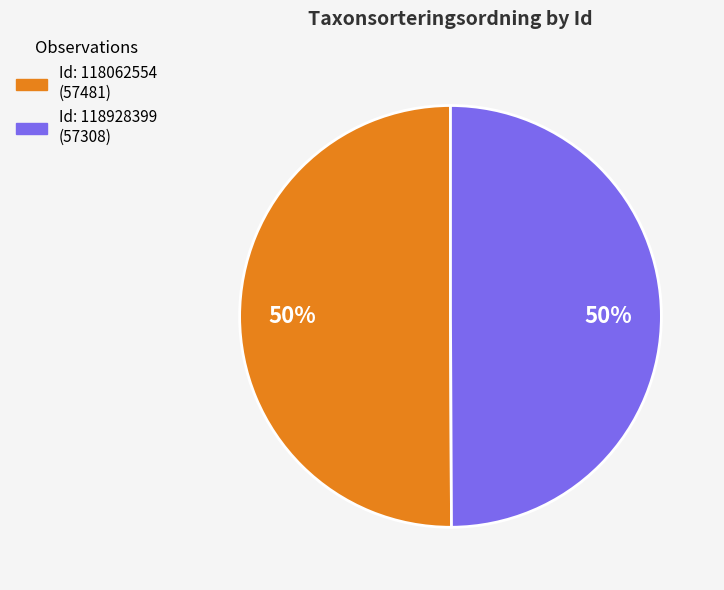

To the nearest percent, what is the average slice percentage?

50%